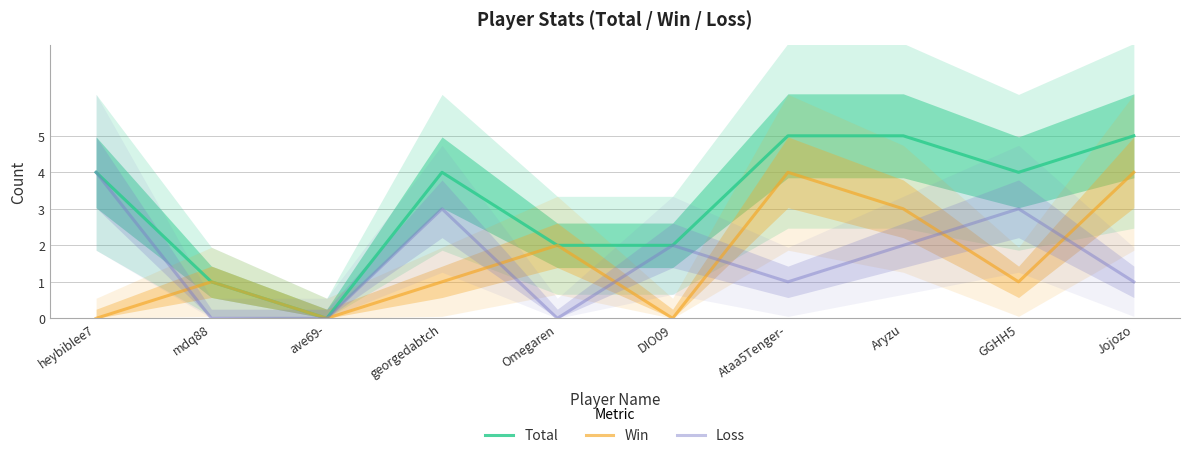

What is the approximate value of Total at Jojozo?

5